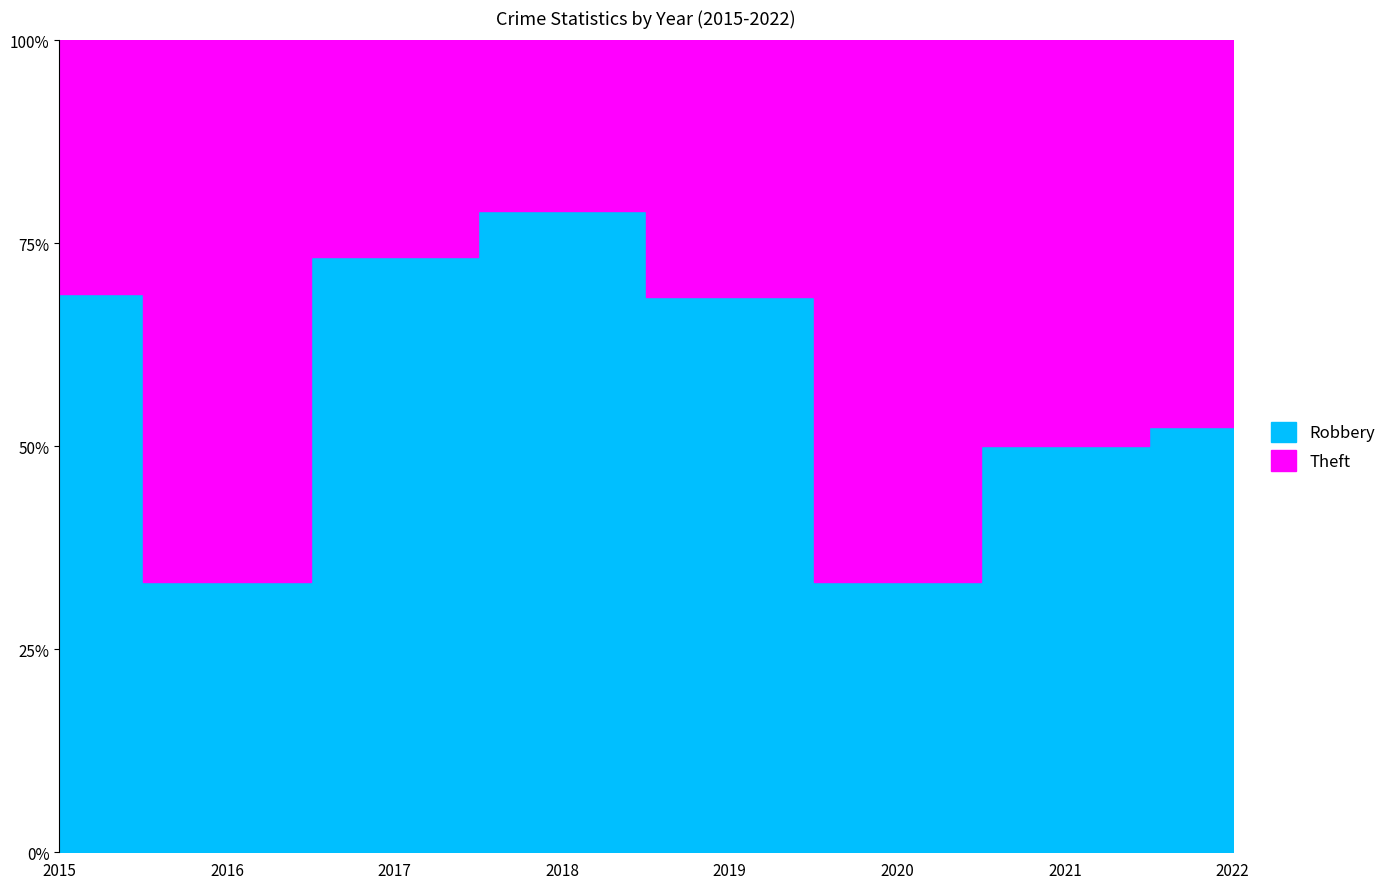

How many data points does each series have?

8